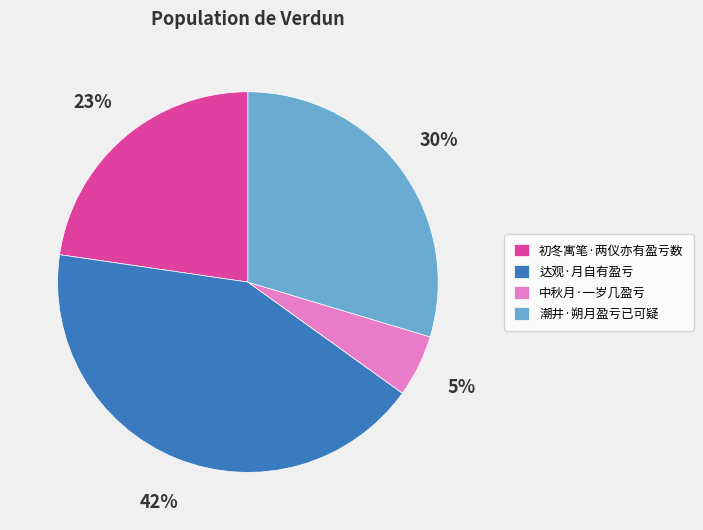

The 达观·月自有盈亏 slice represents 30% of the pie. True or false?

False